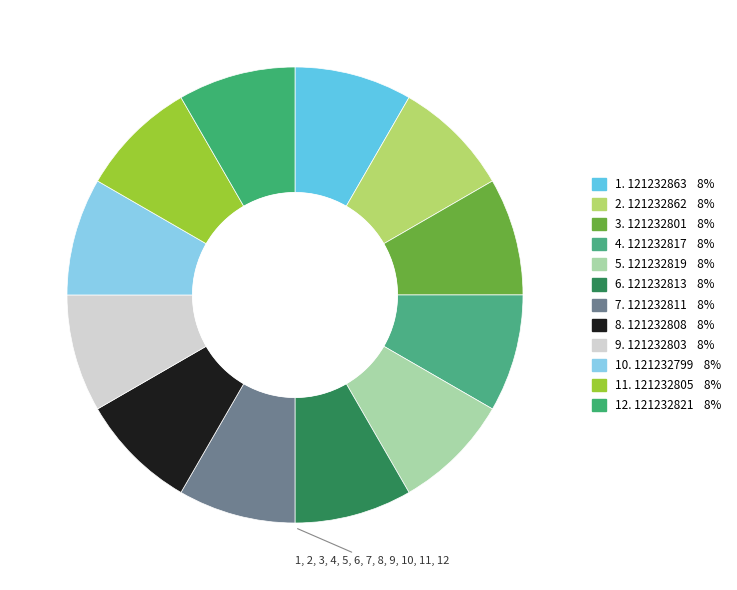

How many segments does this pie chart have?

12